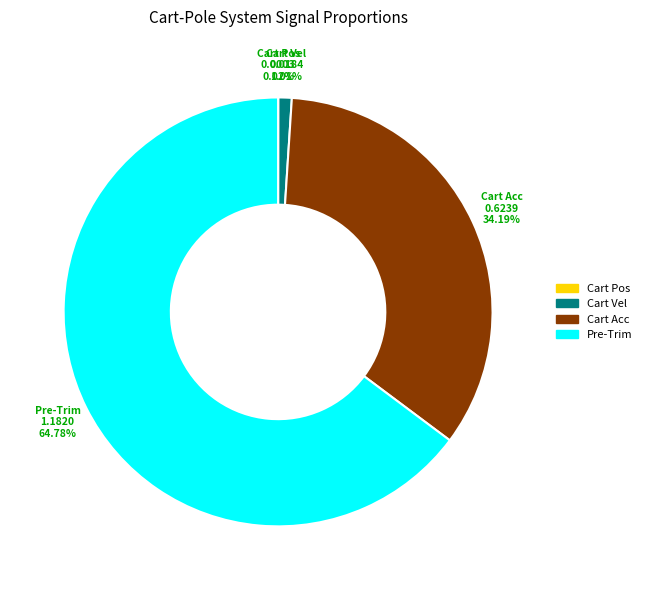

Is there any slice that represents more than half of the pie?

Yes